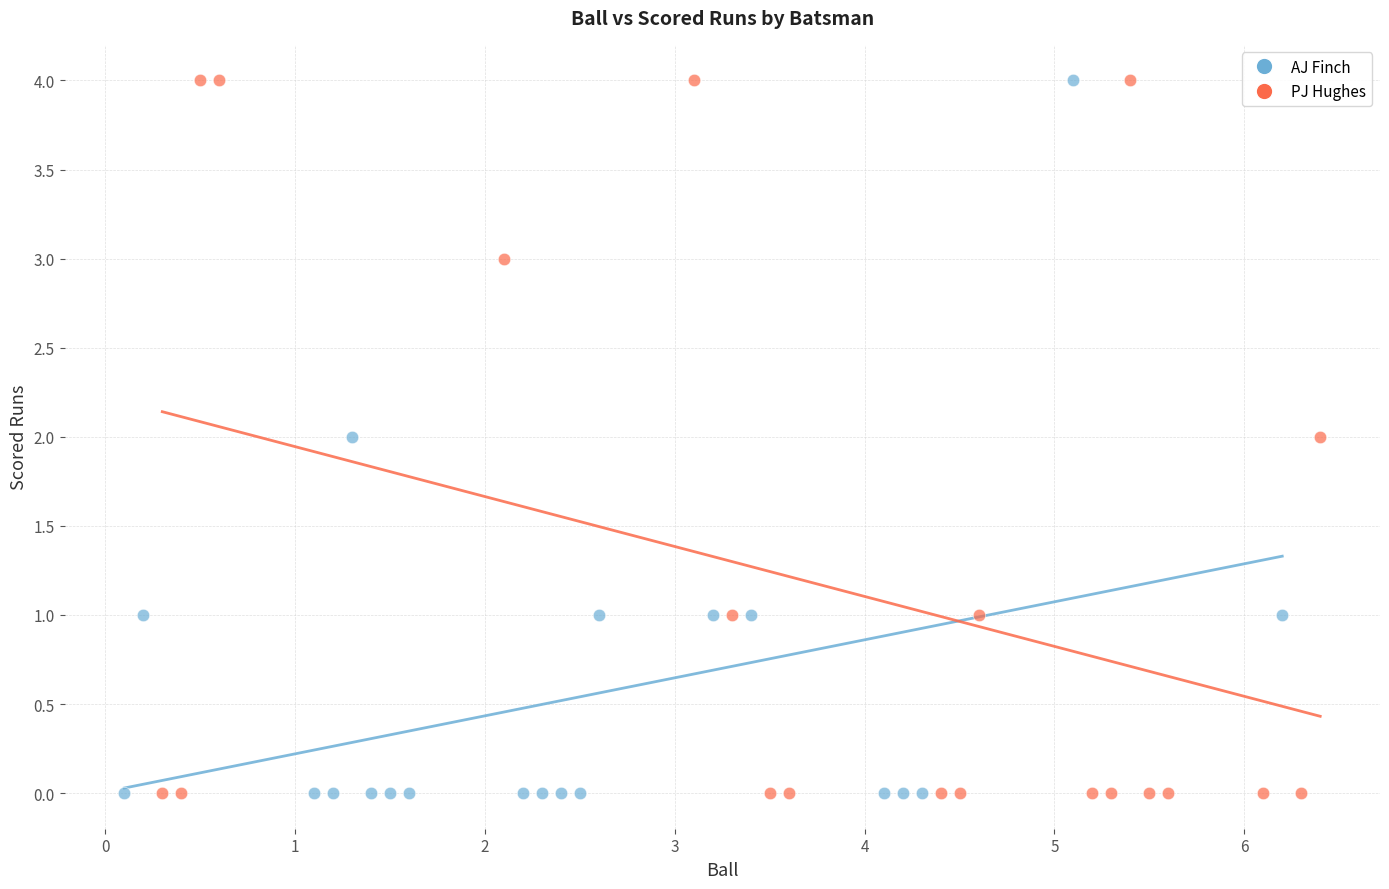

What are all the series names shown in the legend?

AJ Finch, PJ Hughes